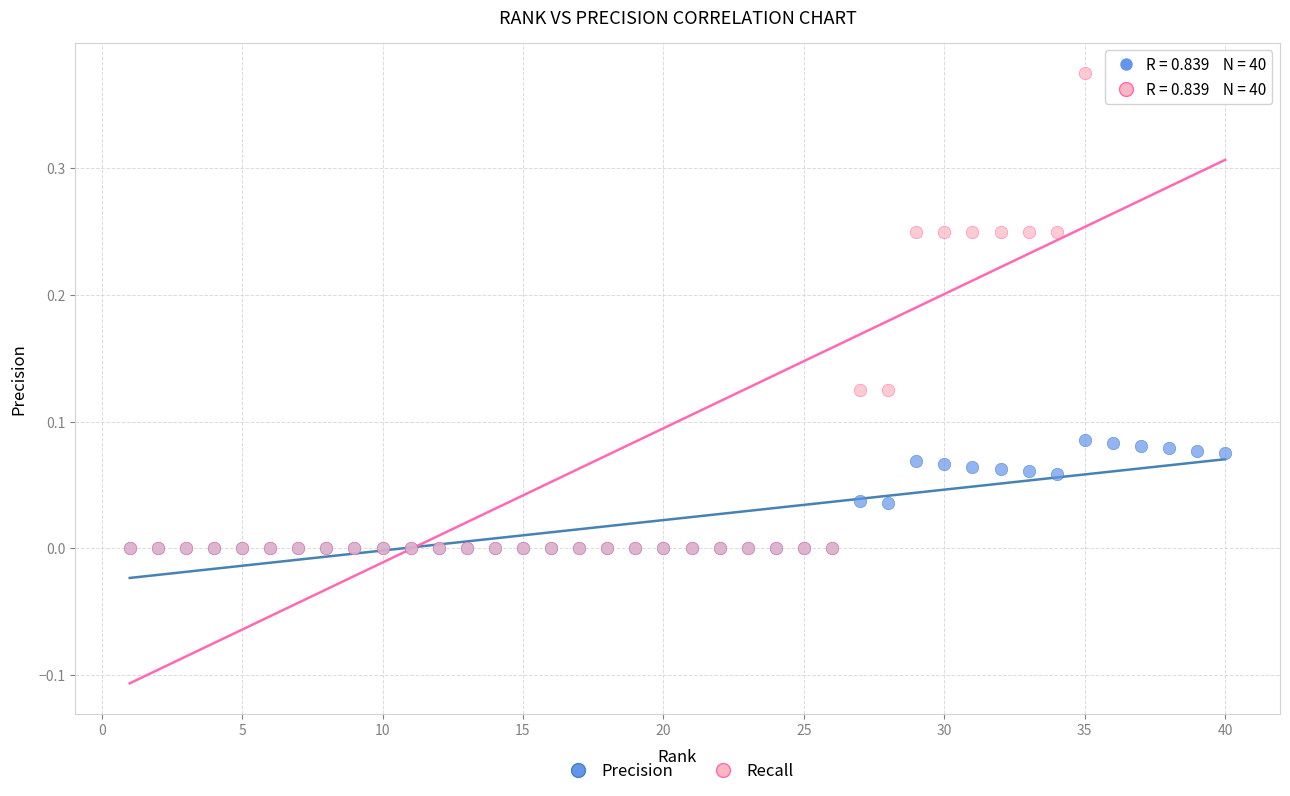

Which series has the widest spread of Y values?

Recall